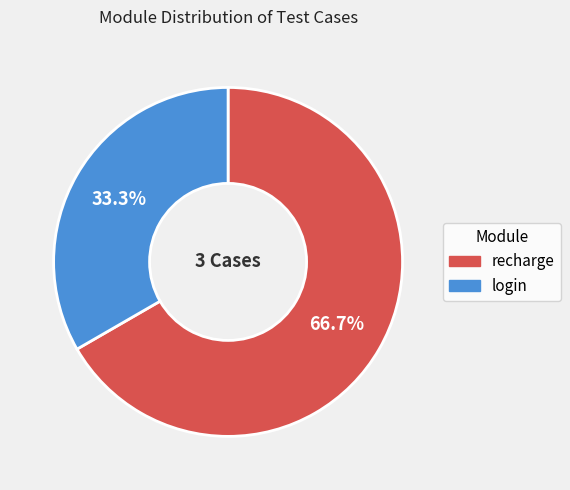

Does login represent more than half of the total?

No